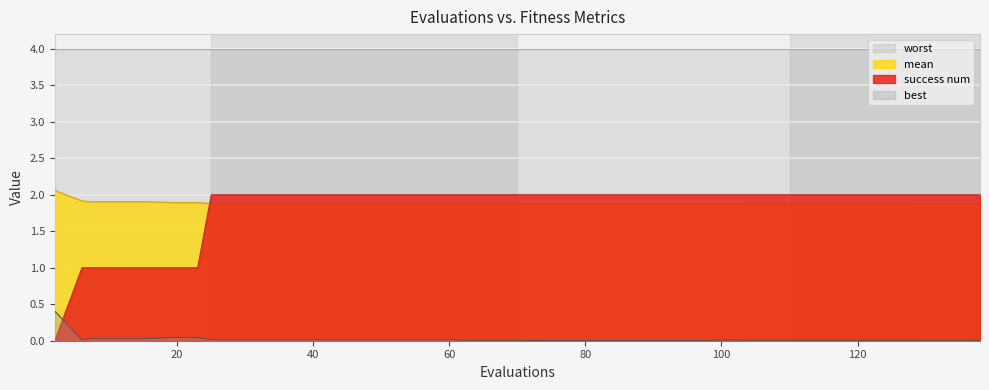

At how many categories does at least one series exceed 0?

40